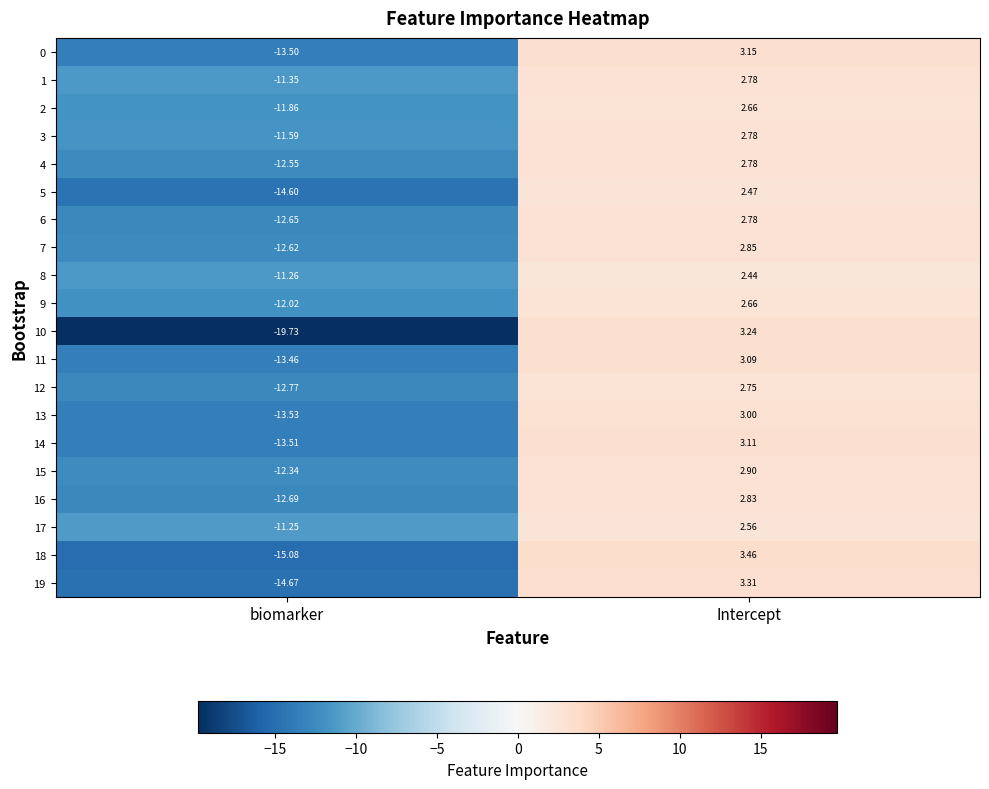

Which category has the highest value in the 7 series?

Intercept